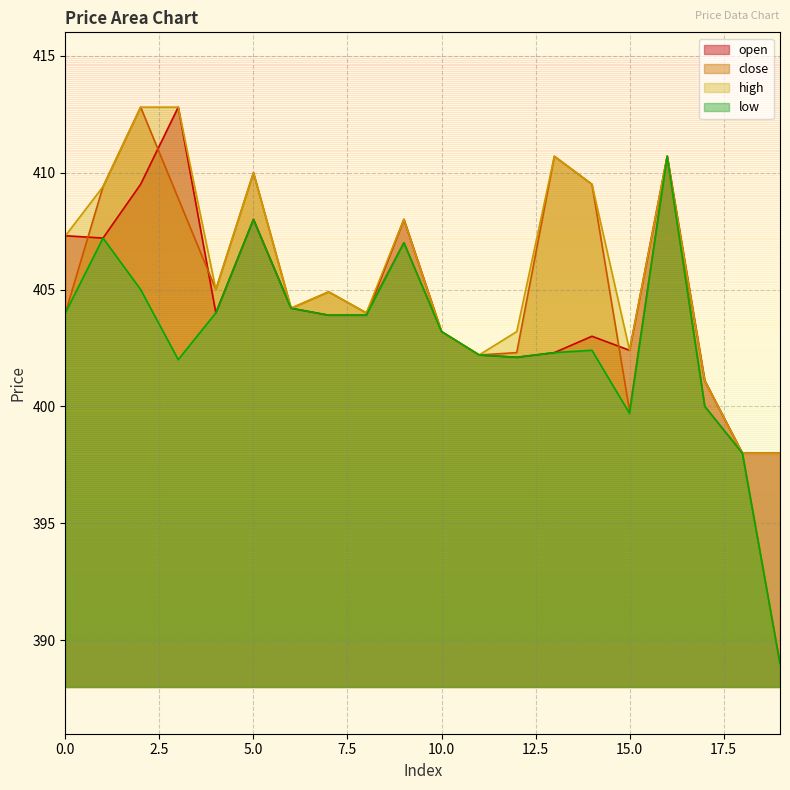

What are all the series names shown in the legend?

open, close, high, low